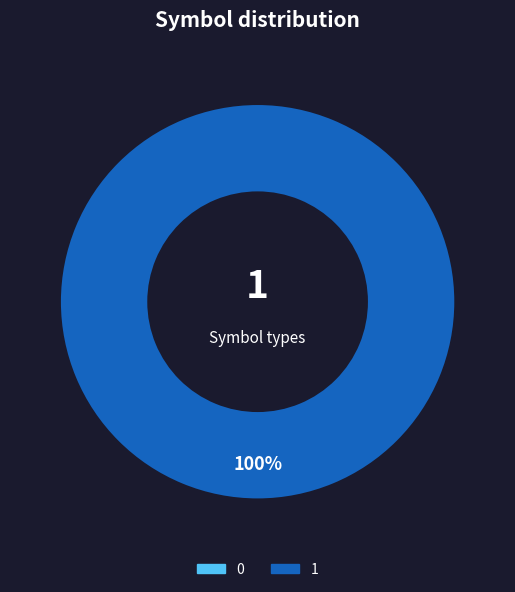

Is it true that 1 is 100% of the pie?

True